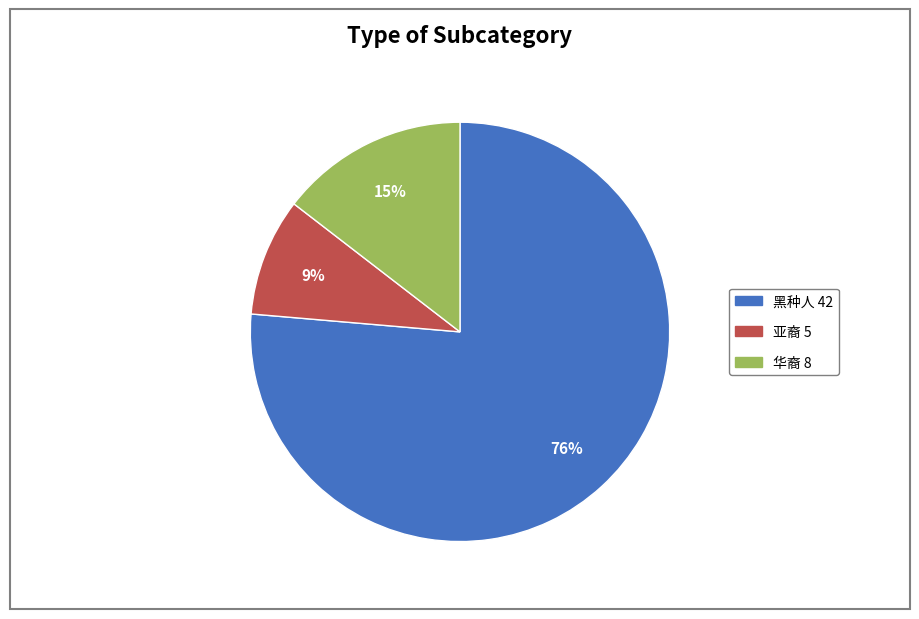

Rank the categories by value from highest to lowest.

黑种人, 华裔, 亚裔